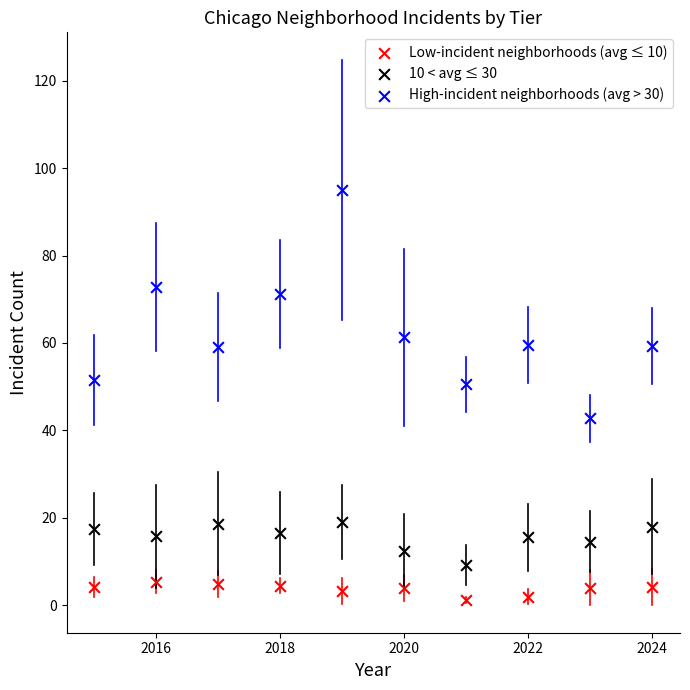

Across all data points, what is the range of Y values (max minus min)?

93.8